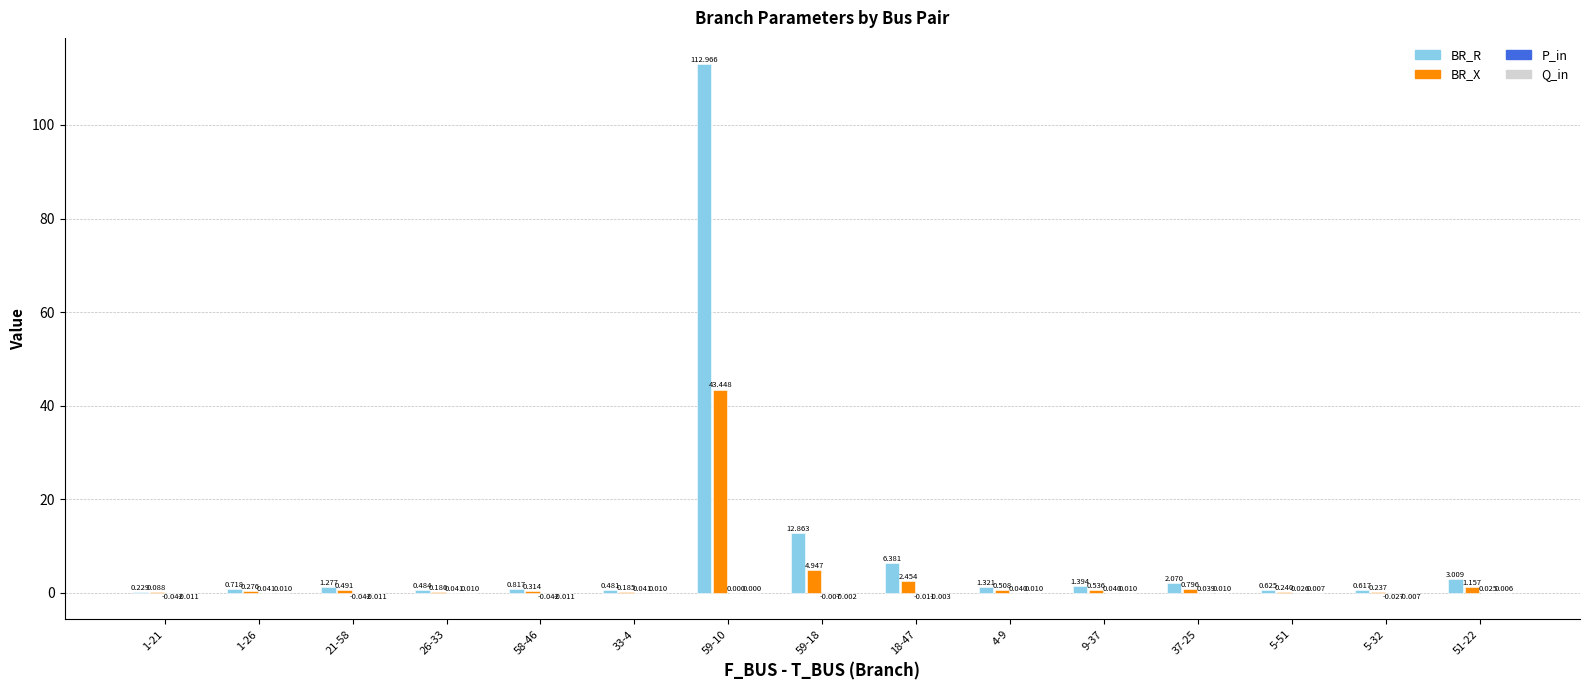

Between 26-33 and 4-9, which series saw the biggest shift?

BR_R